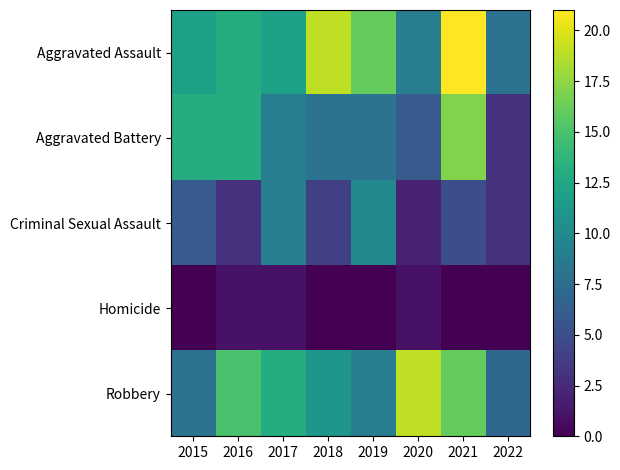

Rank the series at 2016 from highest to lowest value.

Robbery, Aggravated Assault, Aggravated Battery, Criminal Sexual Assault, Homicide